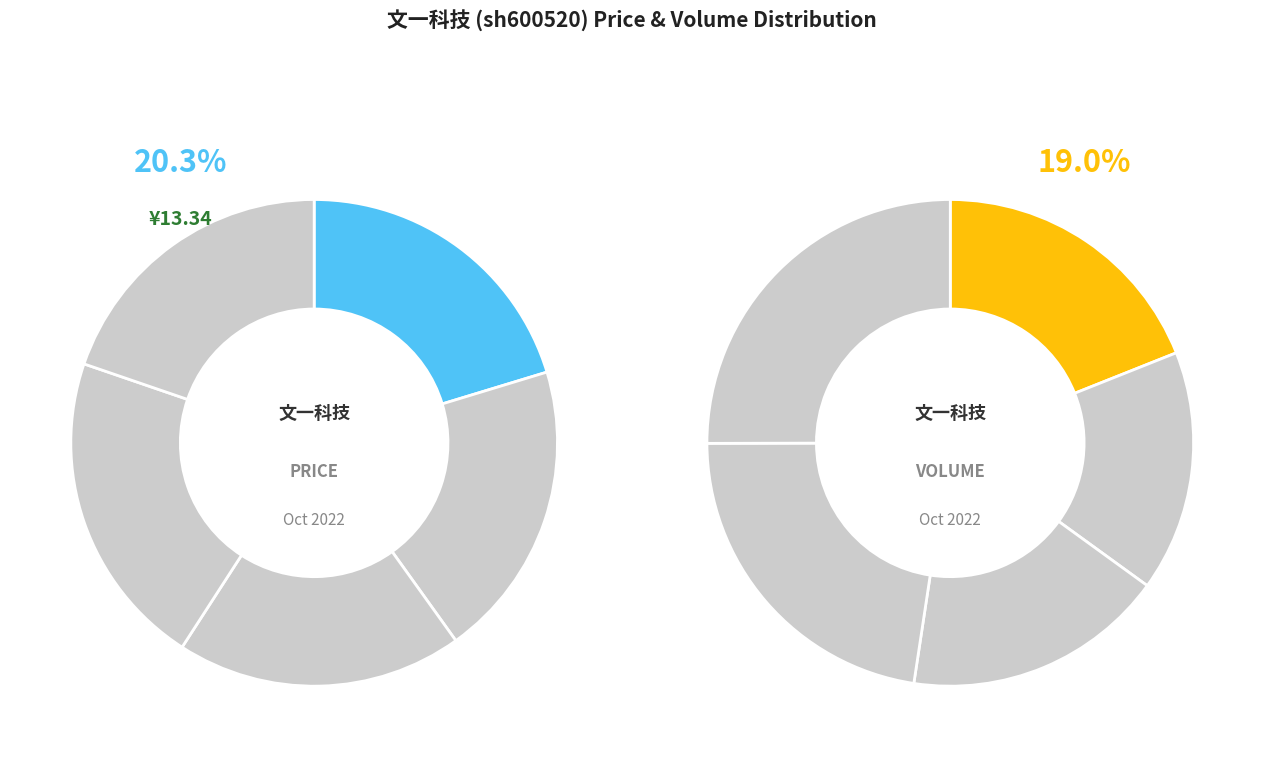

To the nearest percent, what is the difference between the 2022-10-24 and 2022-10-26 slice percentages?

7%